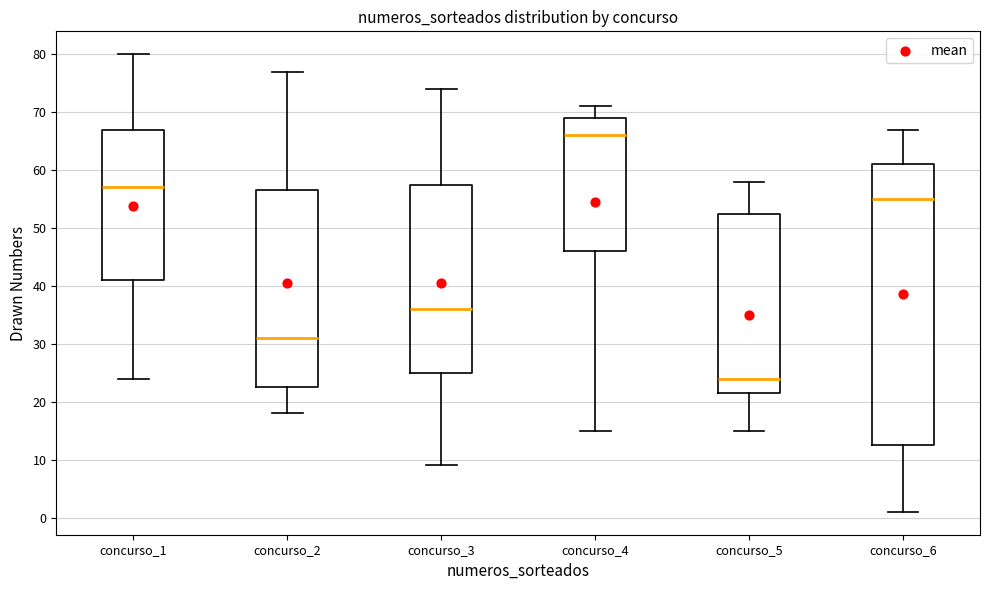

Where does the median line of the box for concurso_4 sit on the y-axis? The values are not printed on the chart, so give them approximately, as read against the axis.

66